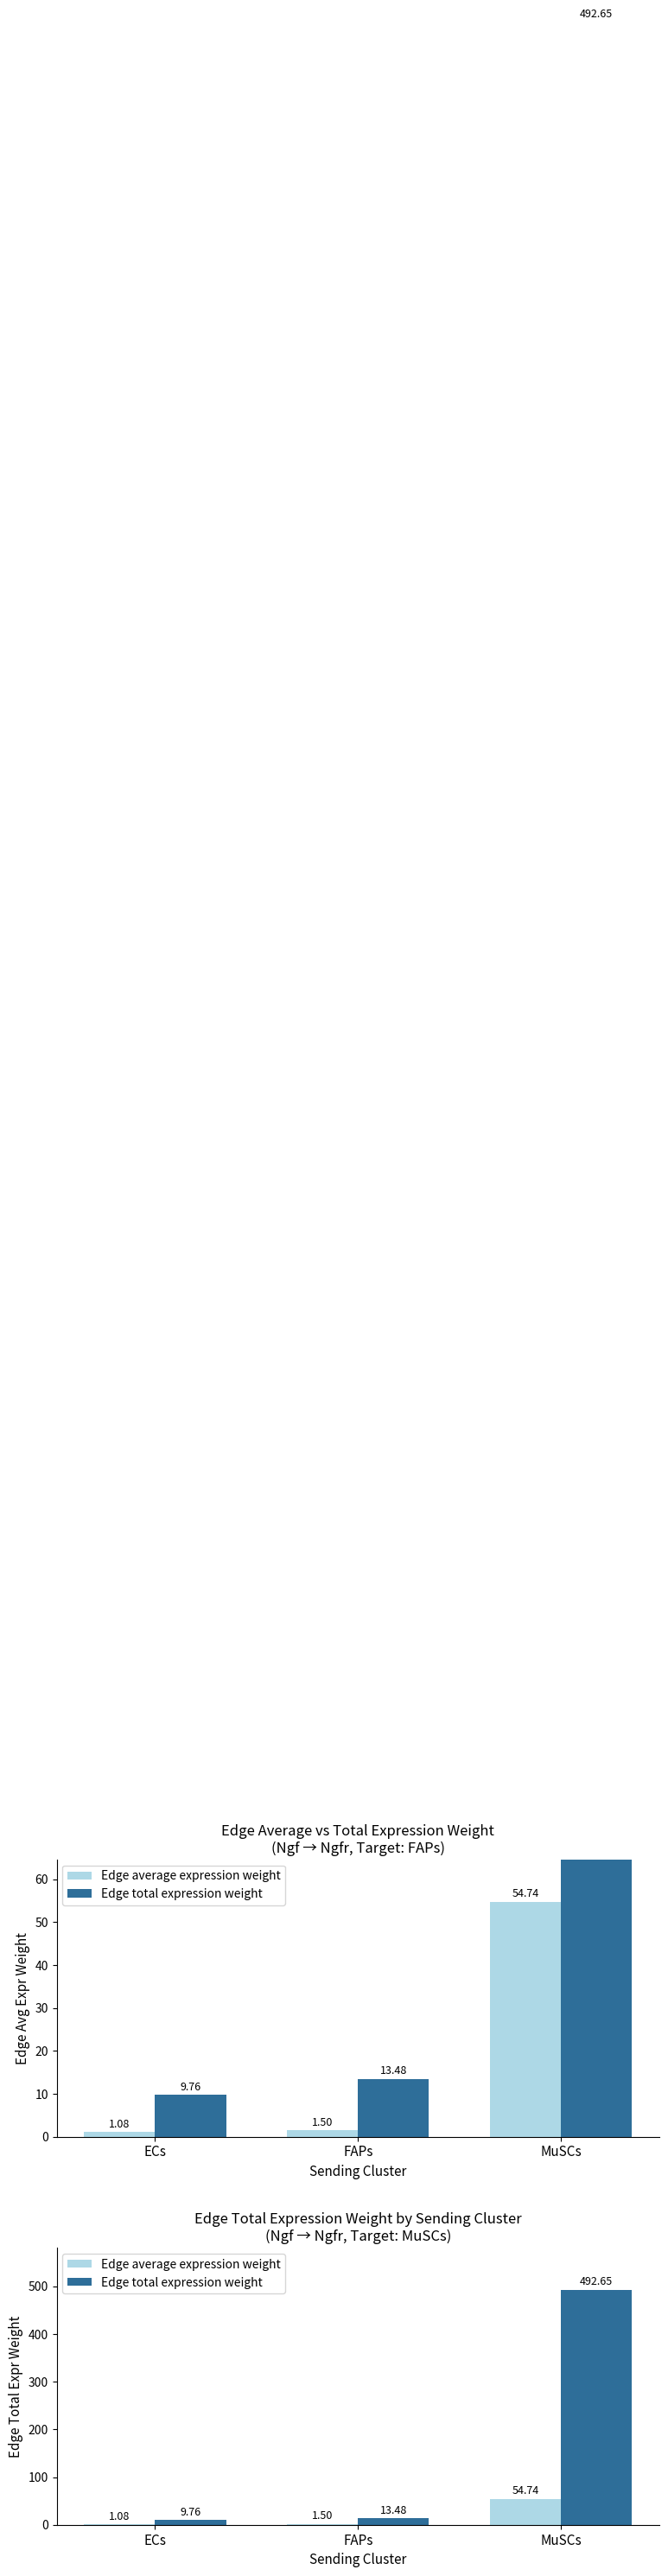

Where does the Edge total expression weight series first go above 13?

FAPs